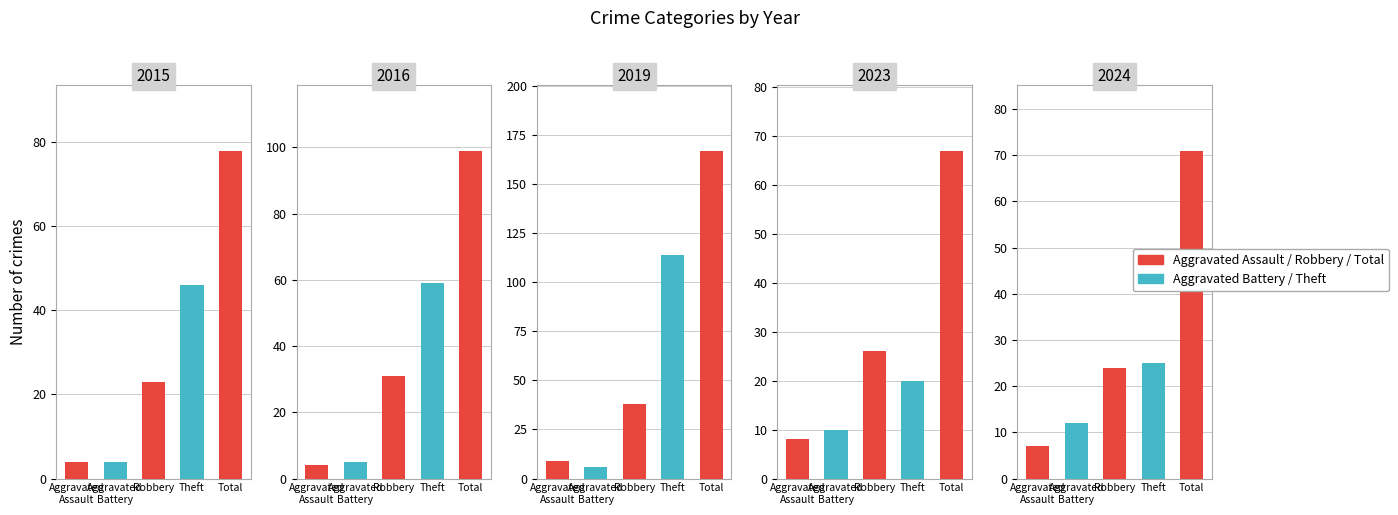

Which series changed the most between Robbery and Total?

2019